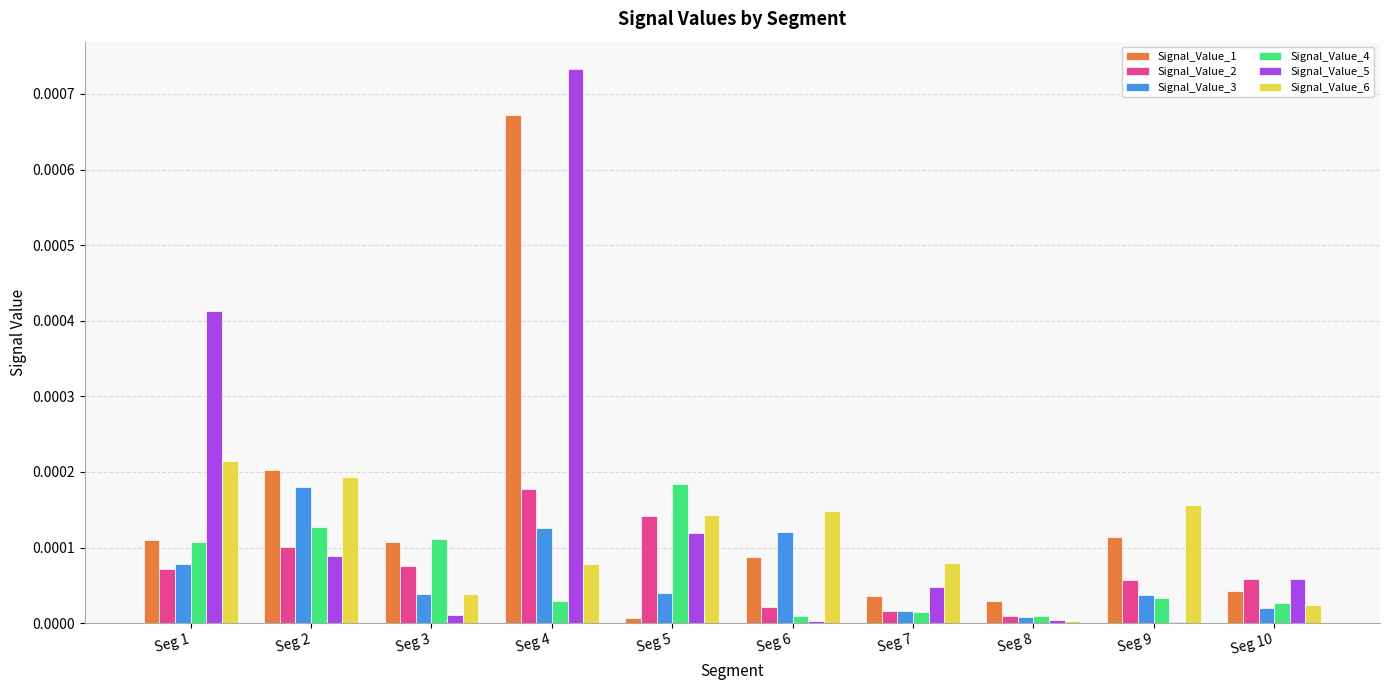

Is the value of Signal_Value_3 at Seg 10 greater than the value of Signal_Value_6 at Seg 2?

No